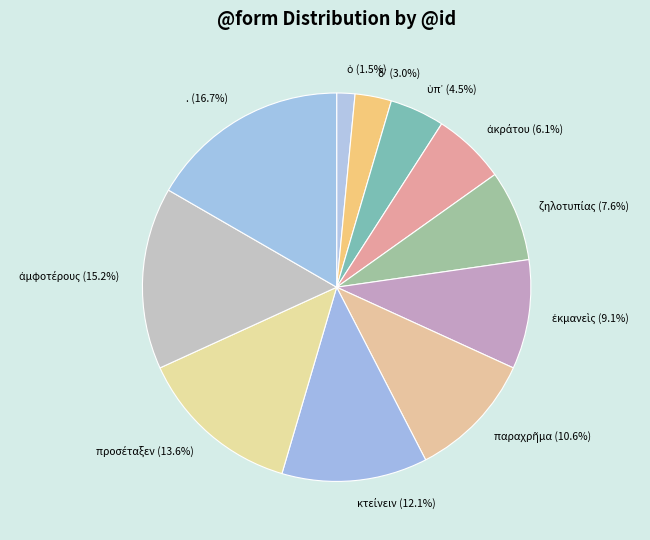

Does . represent more than half of the total?

No